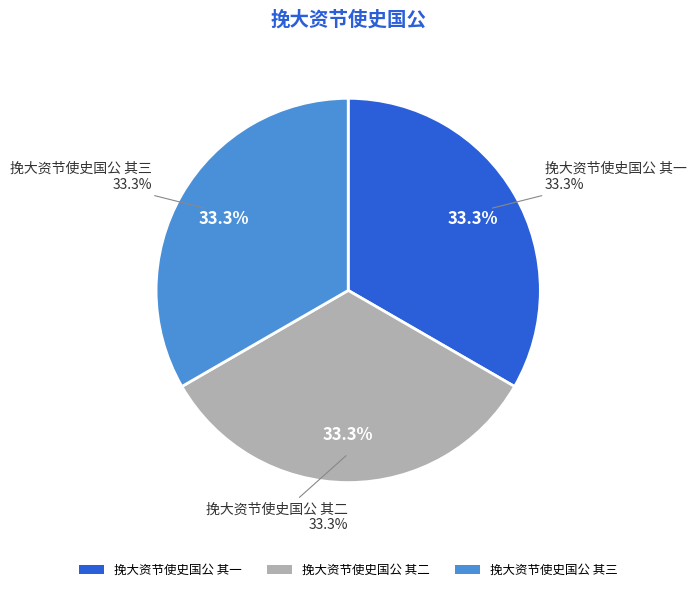

Rank the categories by value from lowest to highest.

挽大资节使史国公 其三, 挽大资节使史国公 其二, 挽大资节使史国公 其一